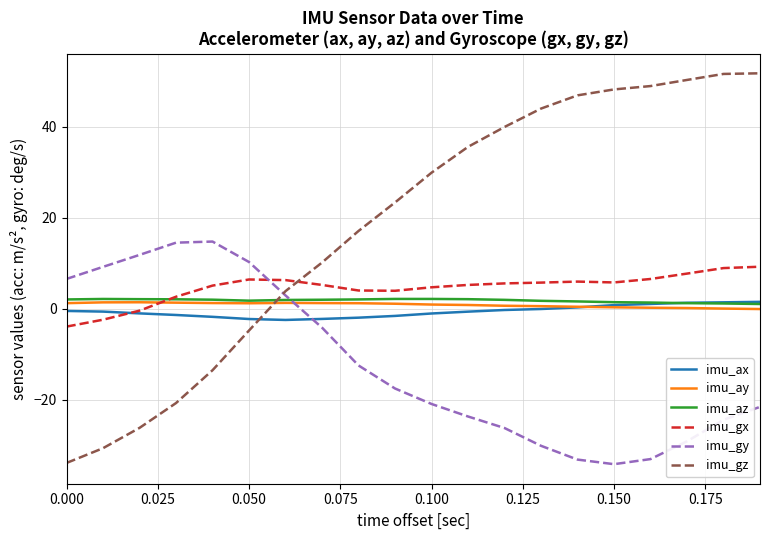

How many times do imu_gz and imu_az cross each other?

1